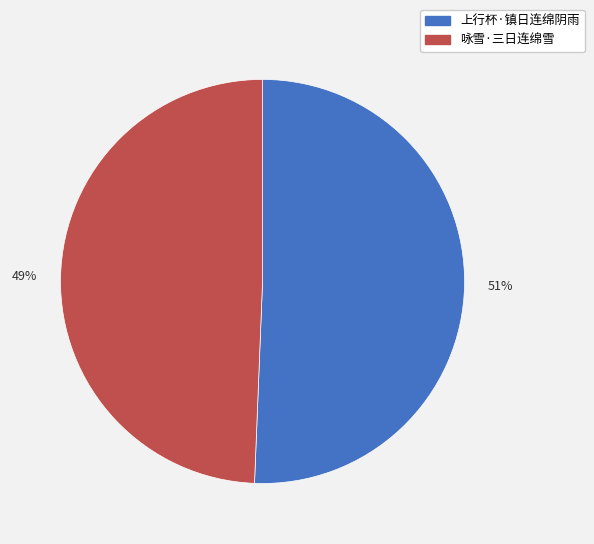

To the nearest percent, what portion does 咏雪·三日连绵雪 represent?

49%